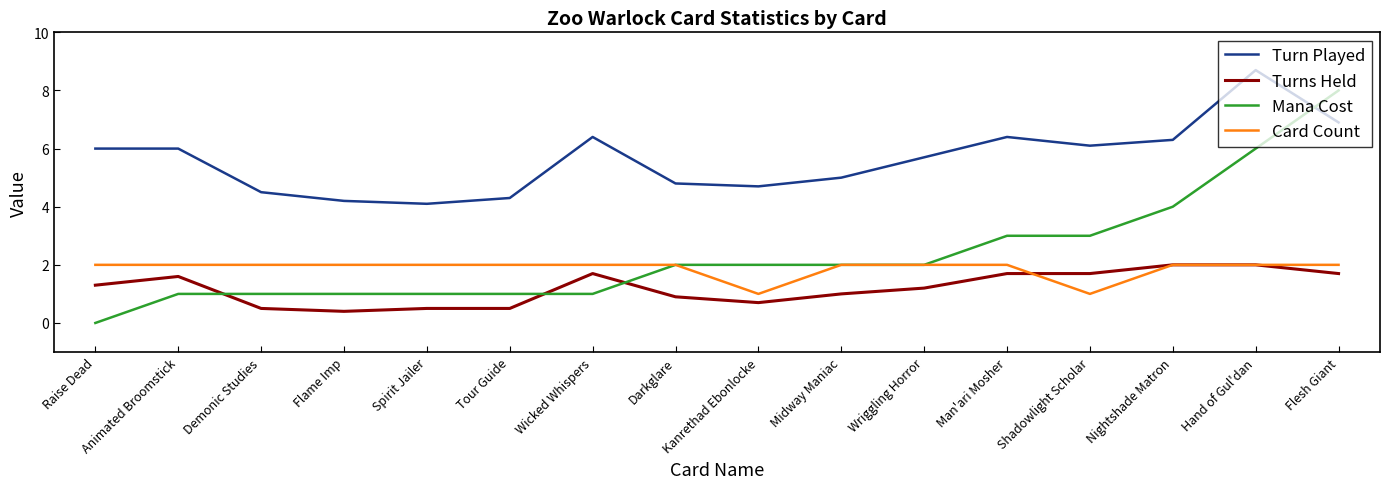

What is the sum of the Turns Held values at Tour Guide and Man'ari Mosher?

2.2